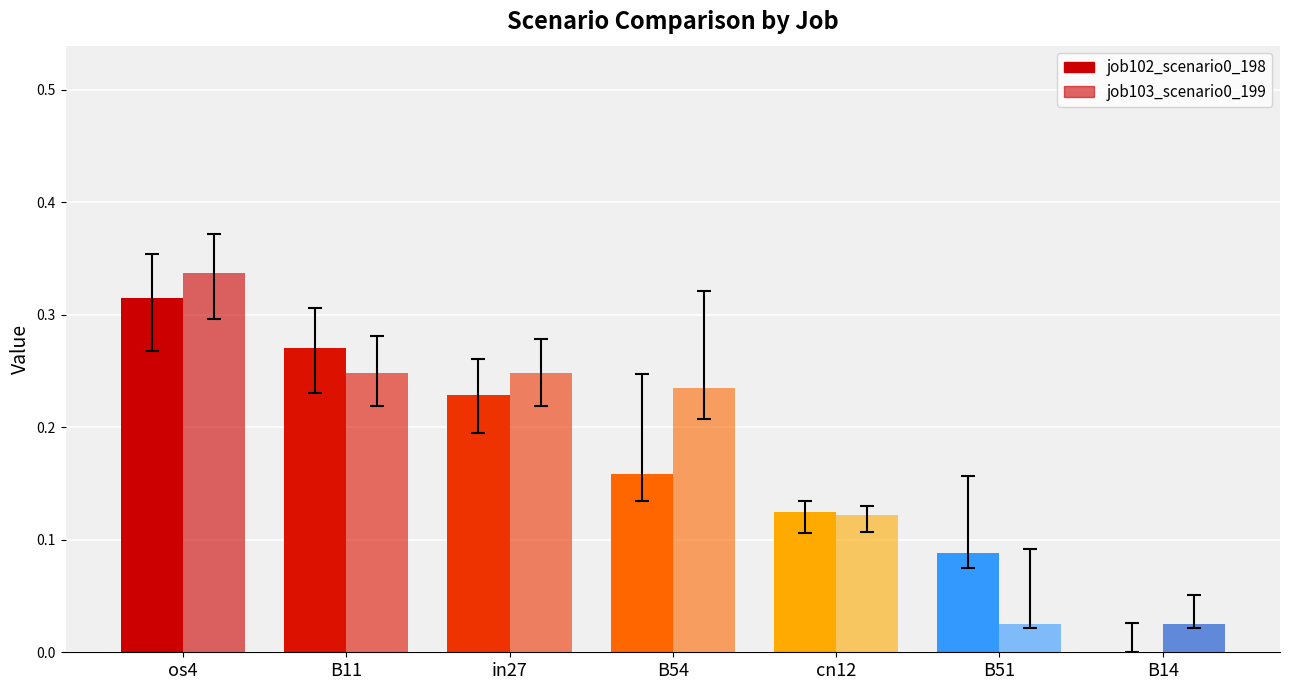

At which label does job102_scenario0_198 reach its minimum?

B14